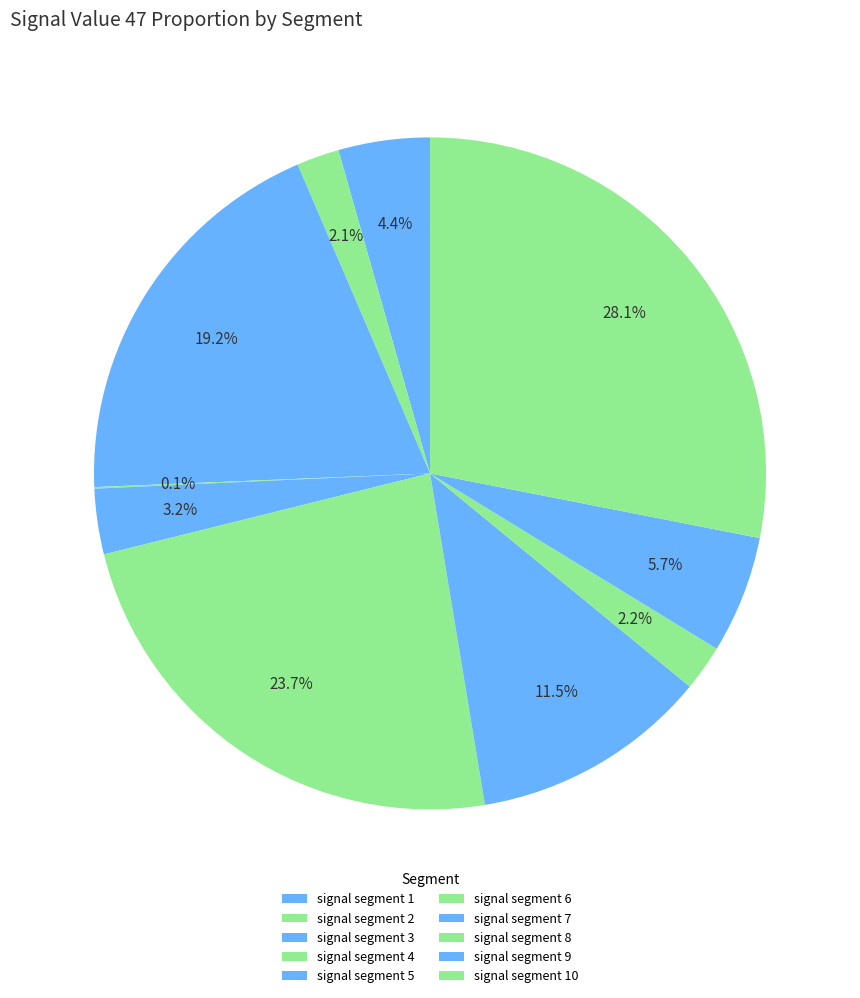

The signal segment 5 slice represents 1% of the pie. True or false?

False